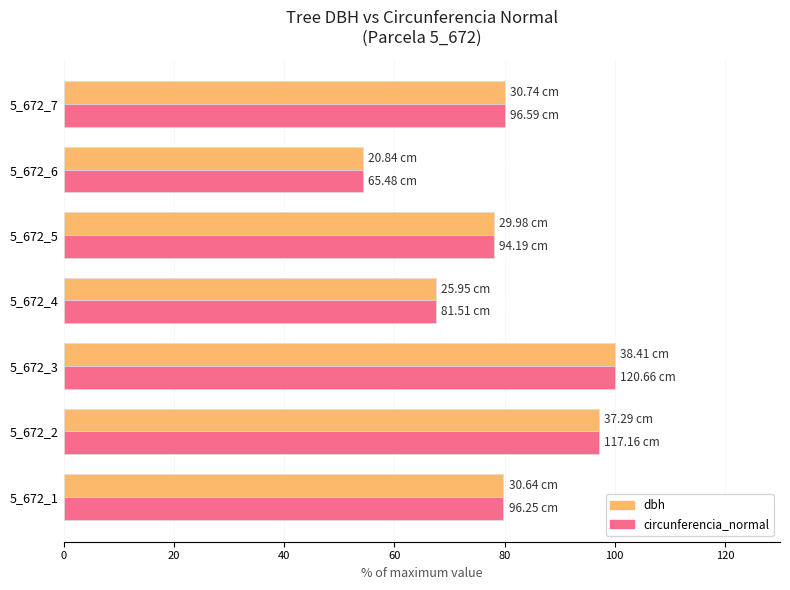

What is the average value of the circunferencia_normal series?

79.5